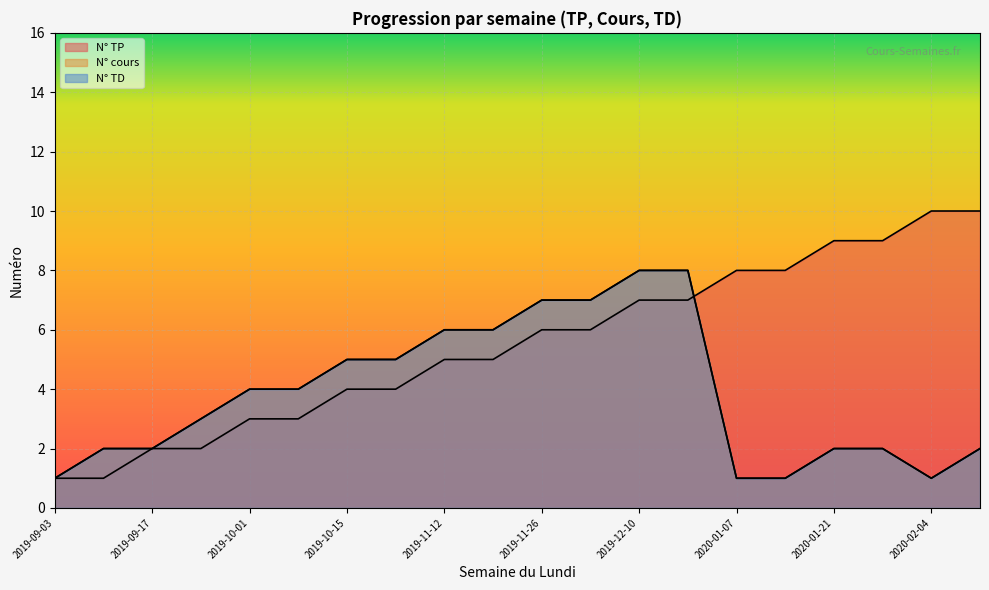

What are all the series names shown in the legend?

N° TP, N° cours, N° TD